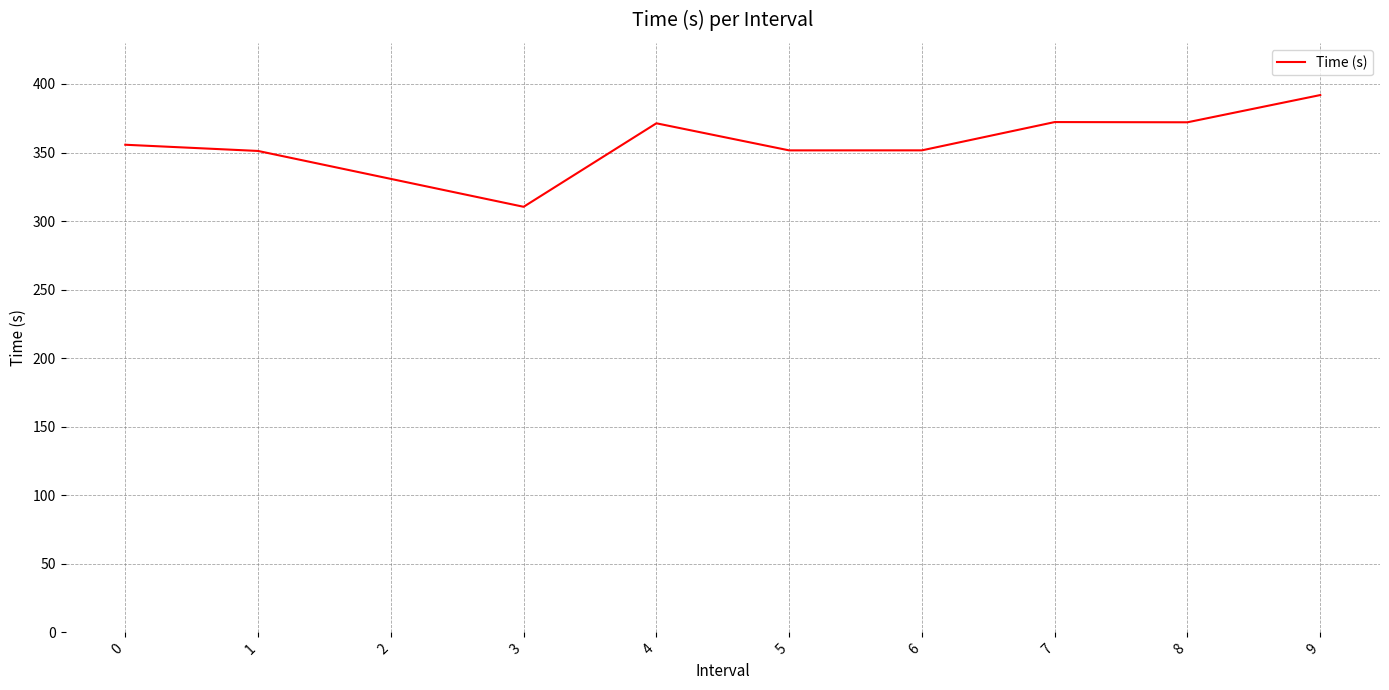

What is the change in value from 1 to 2?

-20.4